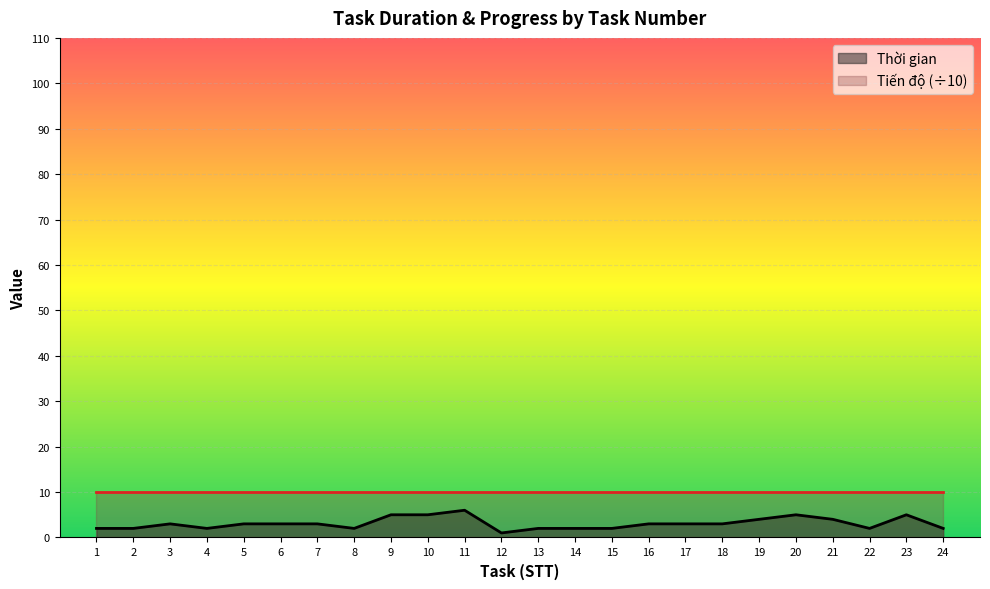

What is the difference between the second highest and minimum values?

4